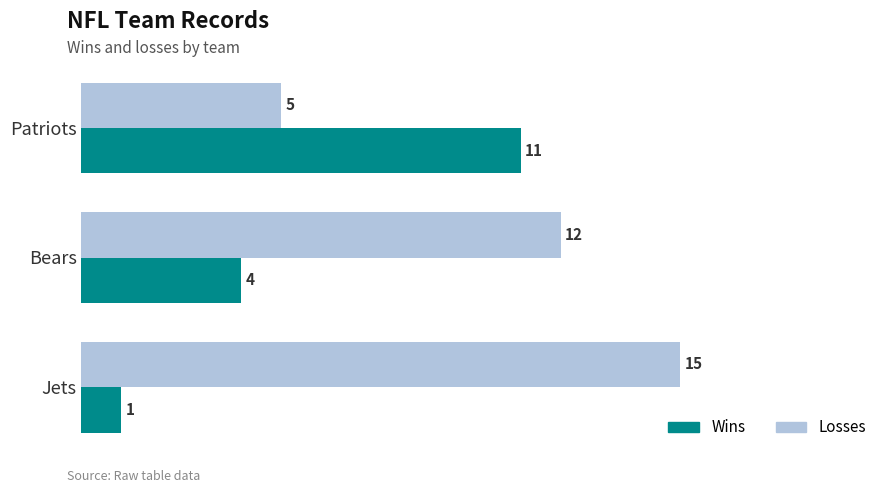

What is the total value across all series at Bears?

16